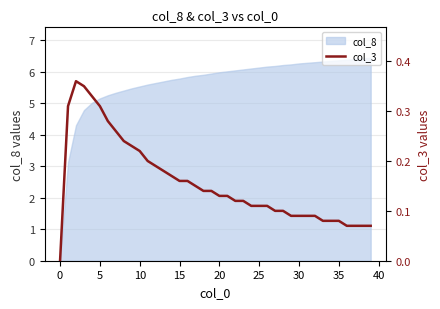

What is the sum of all values?

6.3